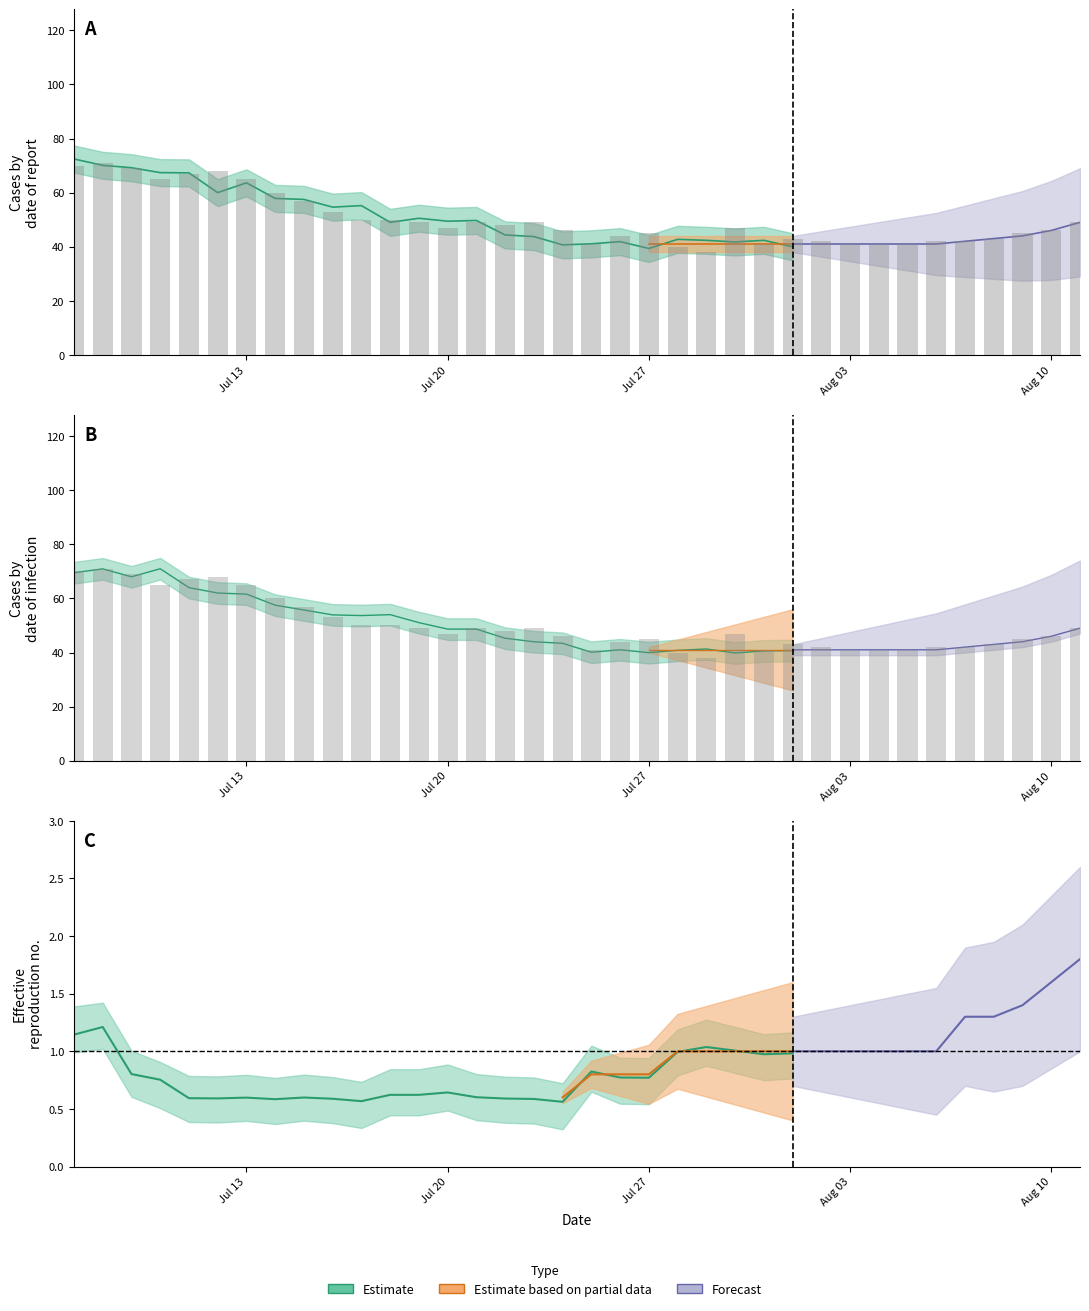

Are the bars horizontal?

No